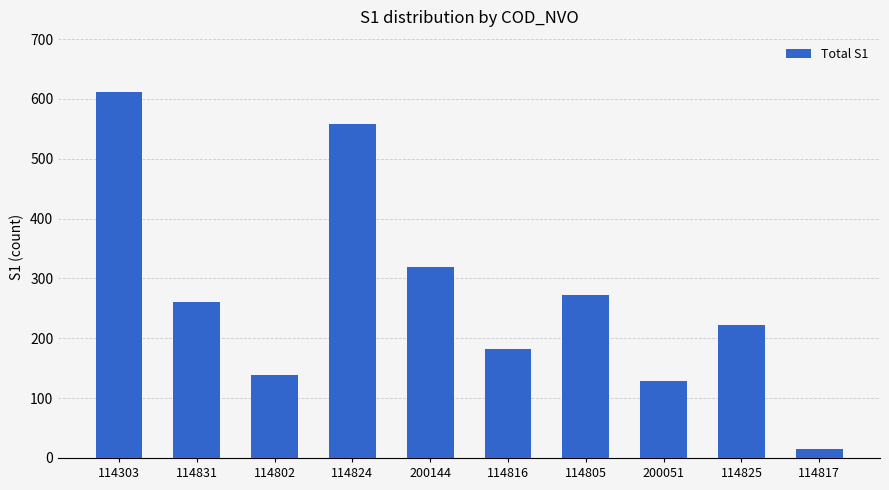

What is the greatest value displayed?

612